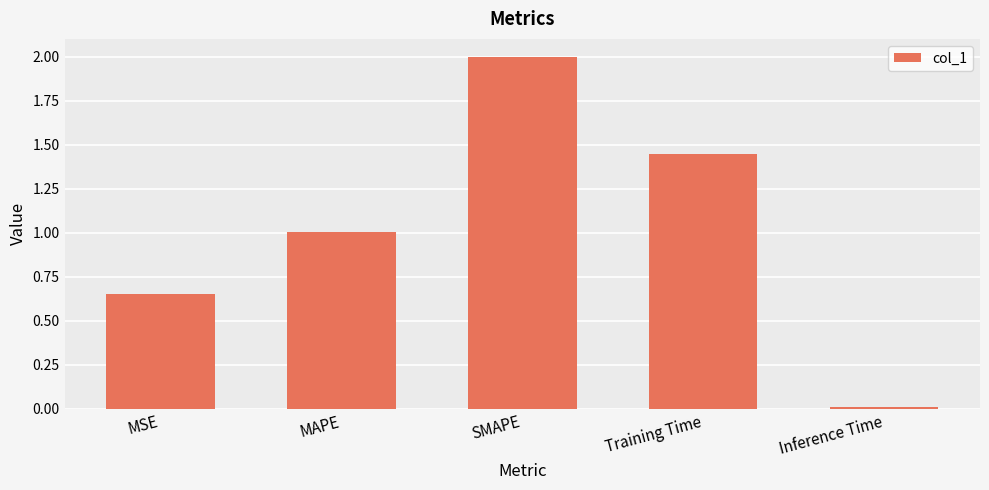

Rank the categories by value from highest to lowest.

SMAPE, Training Time, MAPE, MSE, Inference Time